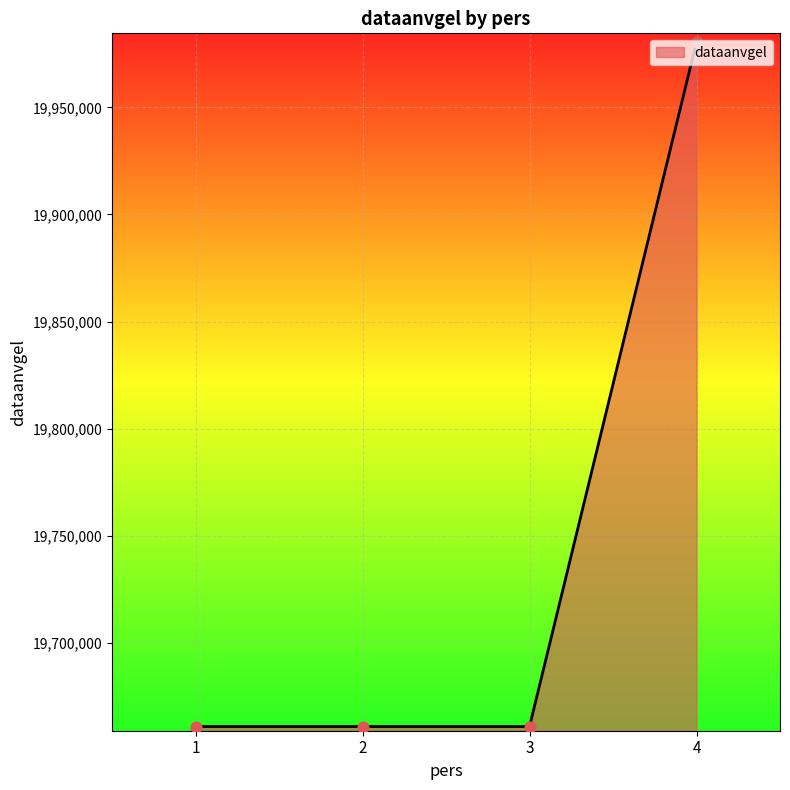

Between 3 and 4, which is larger?

4